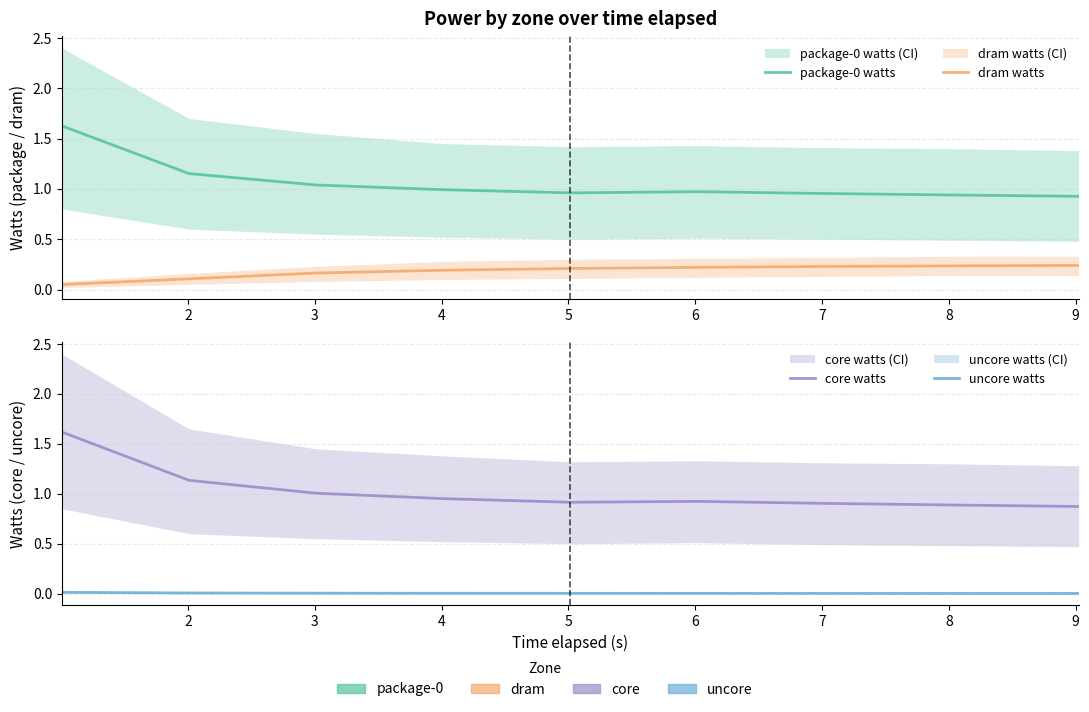

The value of dram watts at 4 is 0.2. True or false?

True